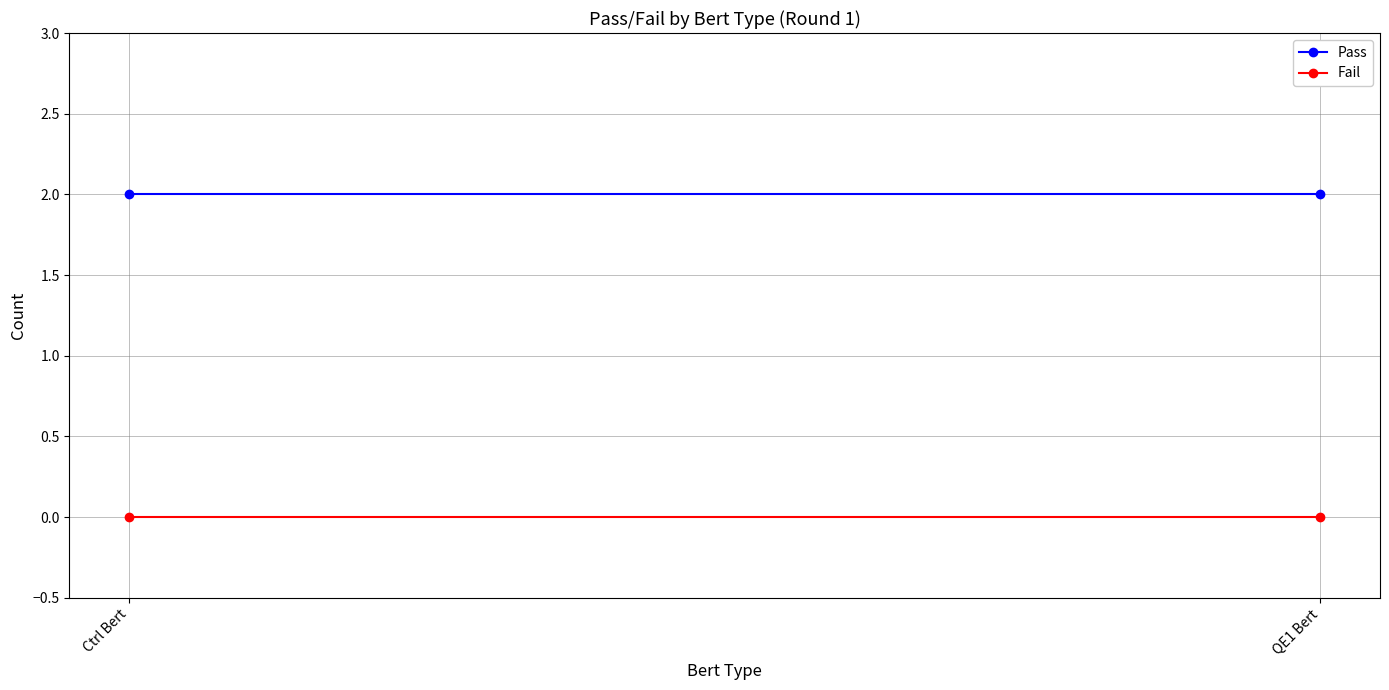

At which category does the chart reach its minimum across all series?

Ctrl Bert